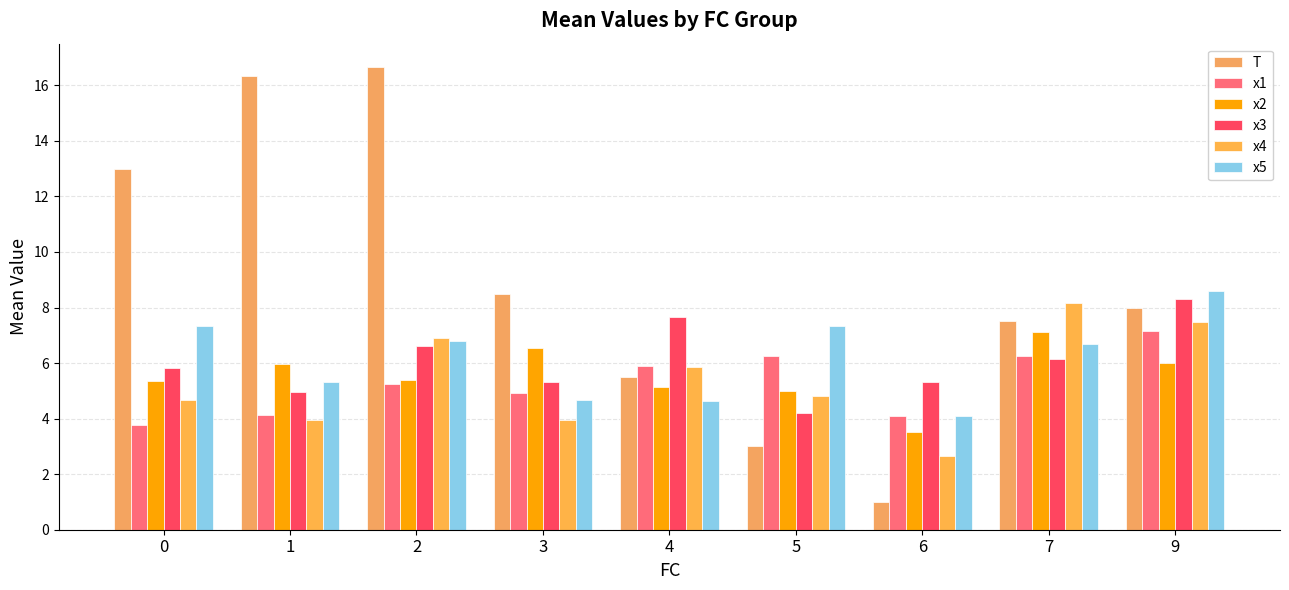

The x1 series shows 3.8 at 0. True or false?

True